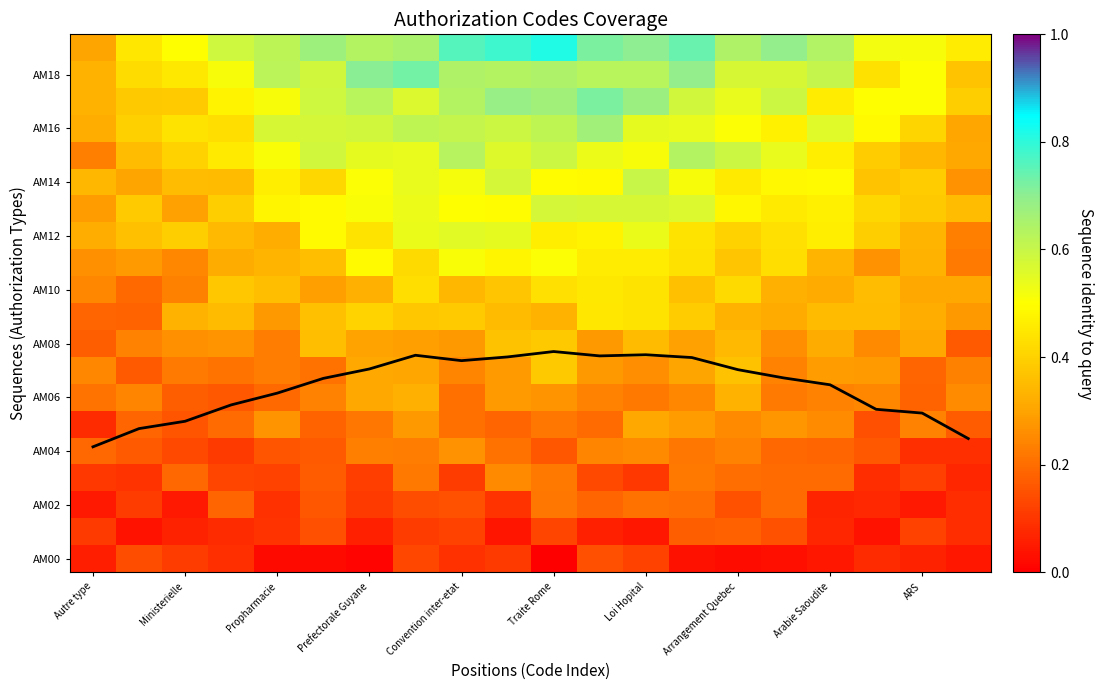

What is the minimum value for AM16?

0.3